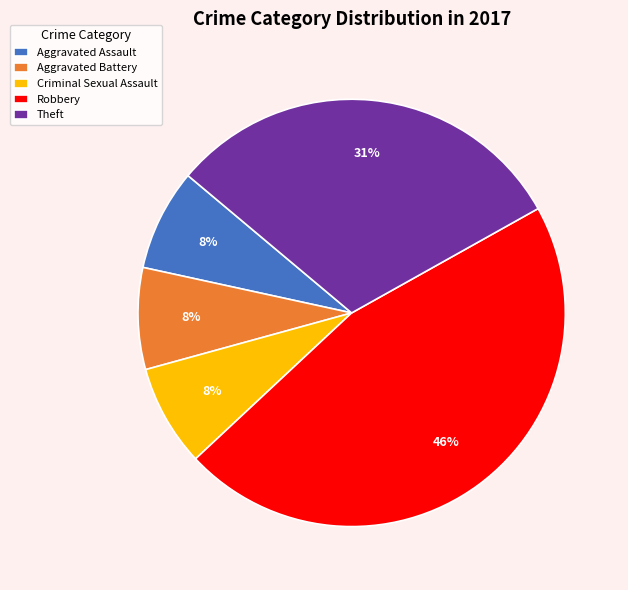

Which category has the biggest portion of the pie?

Robbery